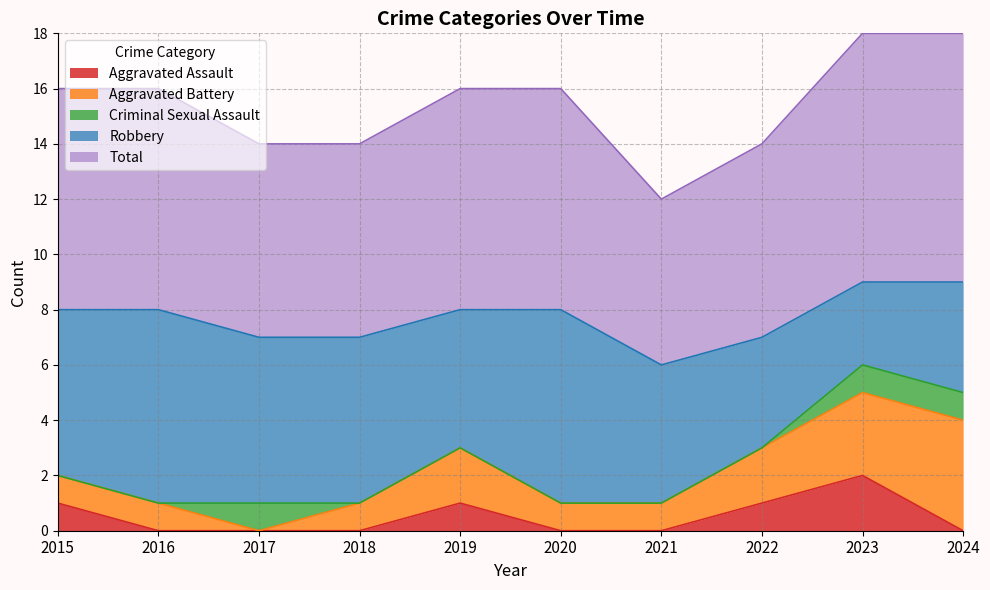

Is it true that Criminal Sexual Assault equals 0 at 2018?

True